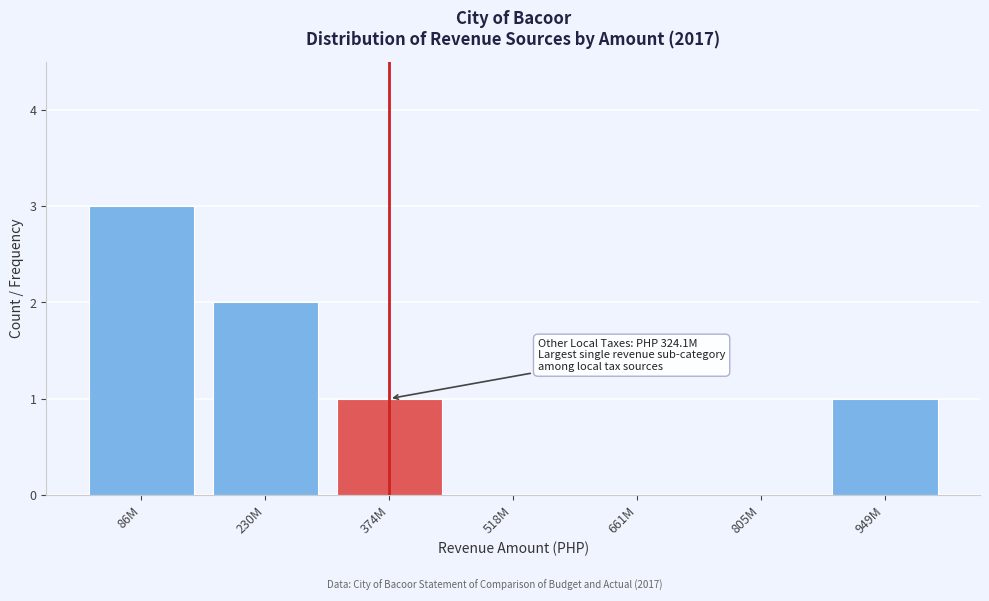

Reading right to left, what are all the values shown in this chart?

949M=1	805M=0	661M=0	518M=0	374M=1	230M=2	86M=3